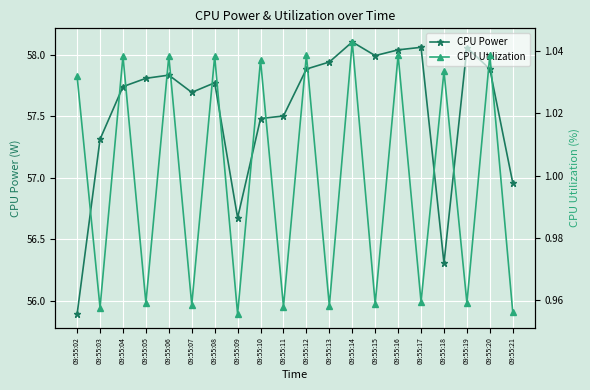

Which category has the lowest value across all series?

09:55:09